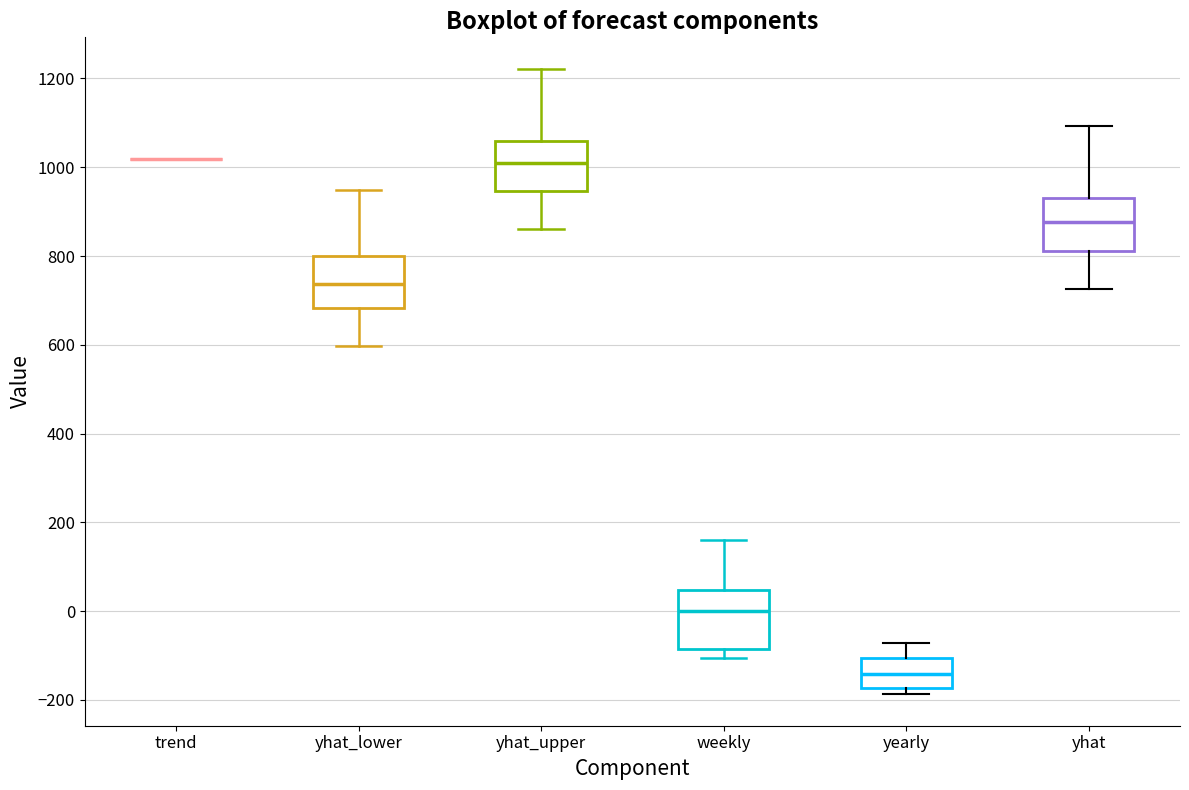

Reading left to right, transcribe this box plot: for each box, give where its median line is, the range the box spans, and where its two whiskers end, as read against the y-axis. The values are not printed on the chart, so give them approximately, as read against the axis.

trend: box collapsed to a line at 1020, whiskers 1020 to 1020
yhat_lower: median 740, box 680 to 800, whiskers 600 to 940
yhat_upper: median 1000, box 940 to 1060, whiskers 860 to 1220
weekly: median 0, box -80 to 40, whiskers -100 to 160
yearly: median -140, box -180 to -100, whiskers -180 (just below the box's lower edge) to -80
yhat: median 880, box 820 to 940, whiskers 720 to 1100